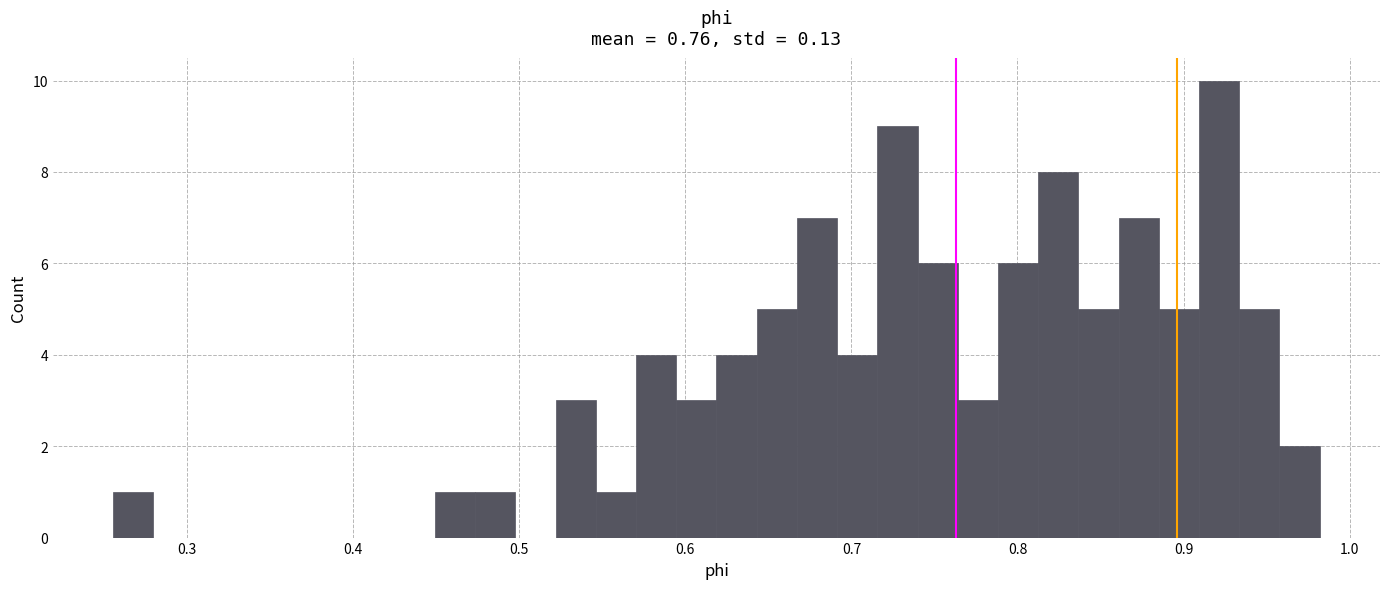

Read against the x-axis, roughly where is the centre of the tallest bar?

0.92